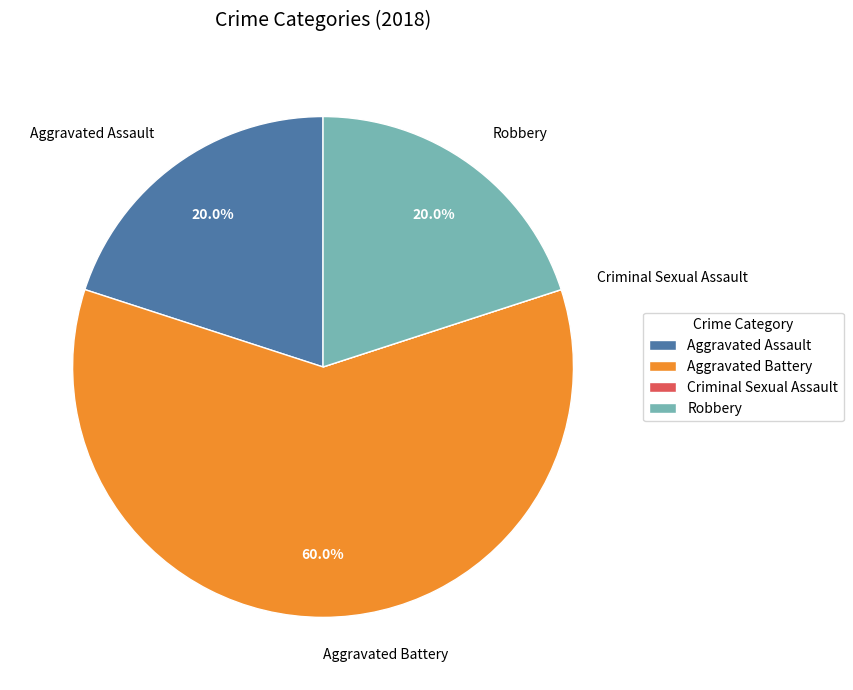

To the nearest percent, what percentage of the pie is Robbery?

20%